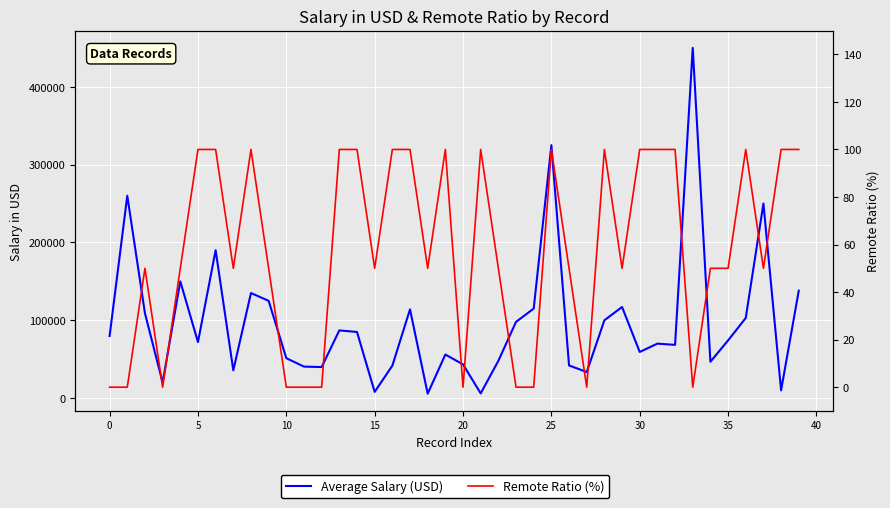

What is the sum of all Average Salary (USD) values?

3903290